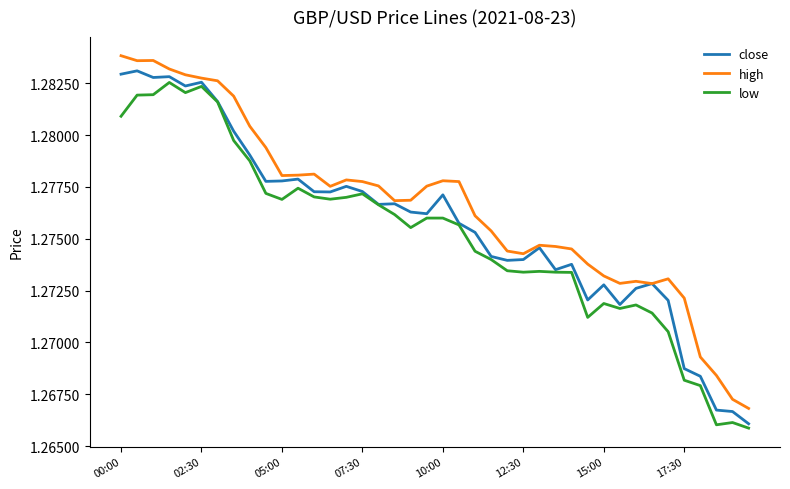

In high, how many points are higher than both neighbors (excluding endpoints)?

7